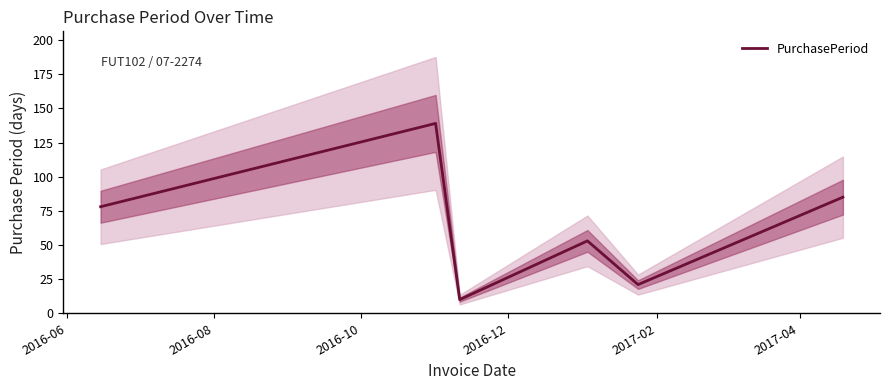

Is this an area chart (filled region under the line)?

No